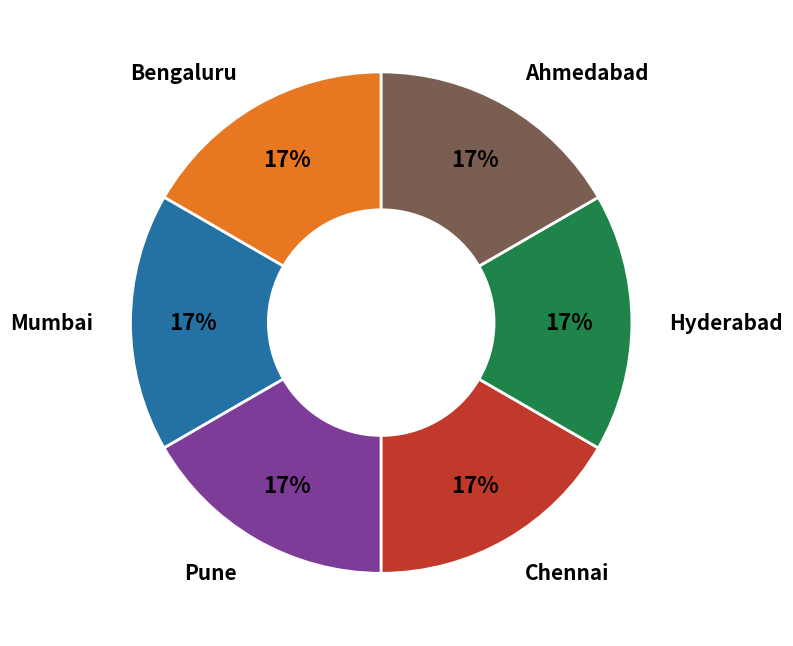

To the nearest percent, what is the average slice percentage?

17%